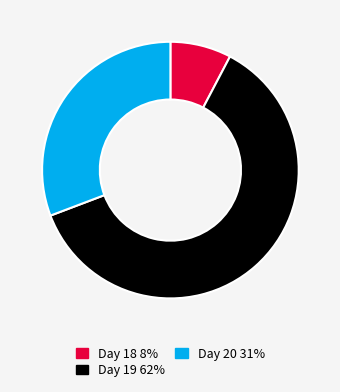

Does any single category account for the majority?

Yes